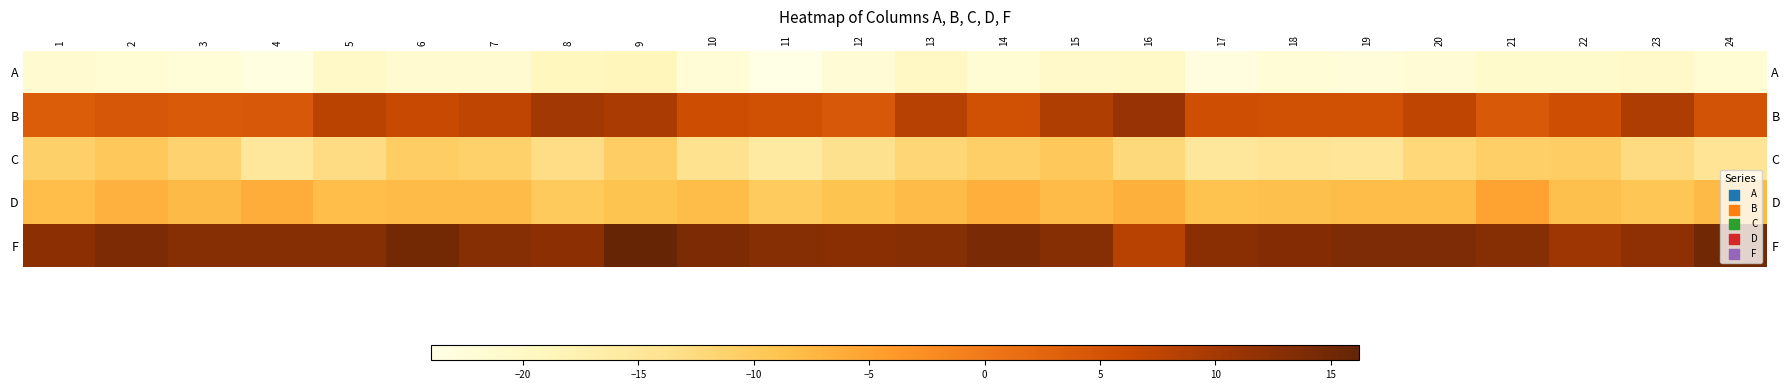

Is it true that B equals 5.4 at 11?

True